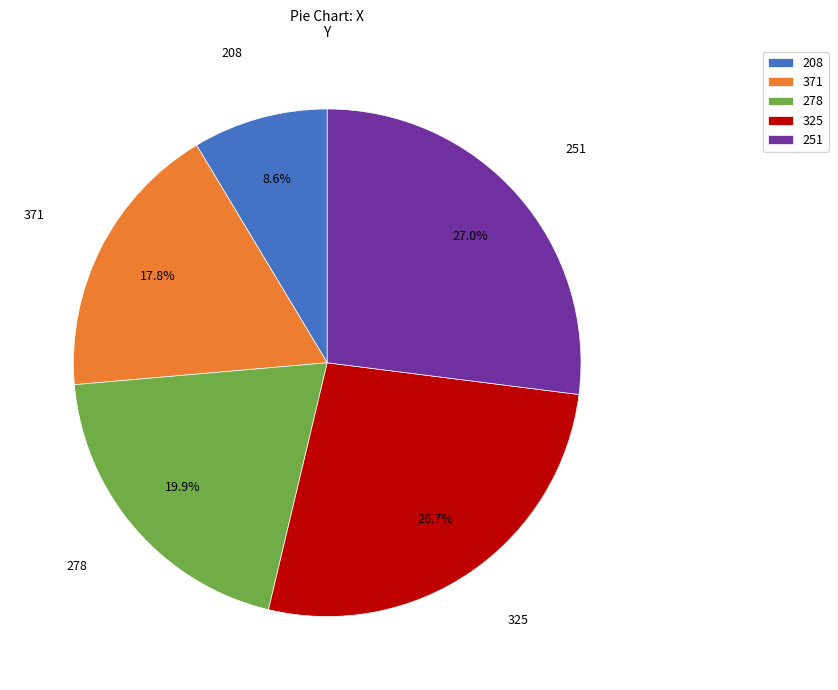

To the nearest percent, what is the difference between the largest and smallest slice percentages?

18%